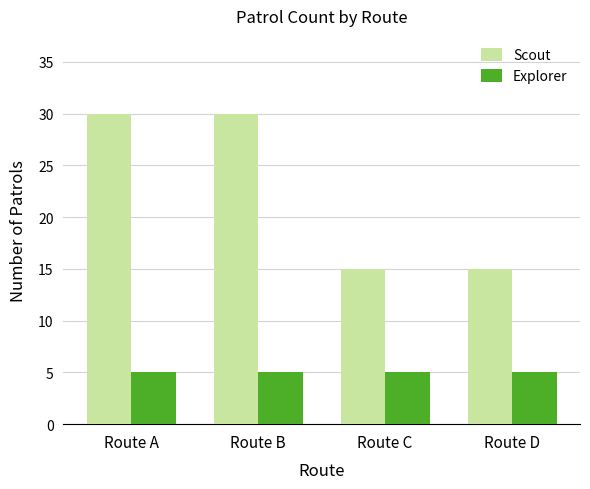

At how many categories does at least one series exceed 18?

2